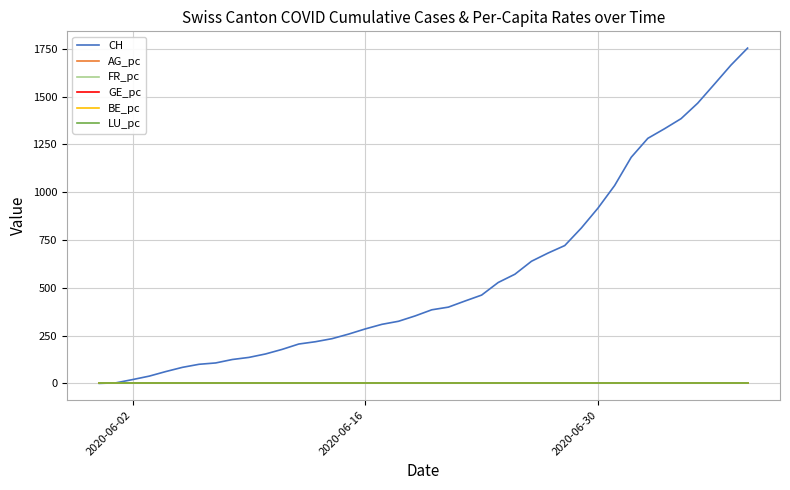

Count the number of data series in this chart.

6